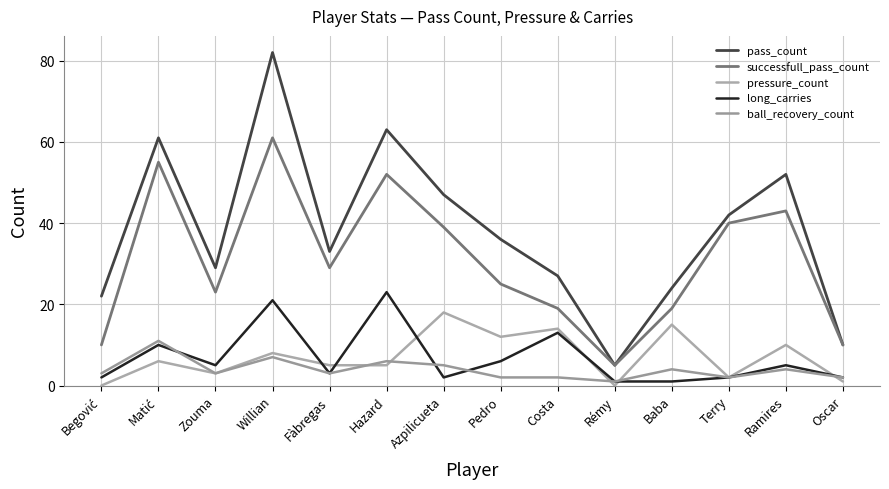

What is the difference between the maximum and minimum values in the long_carries series?

22